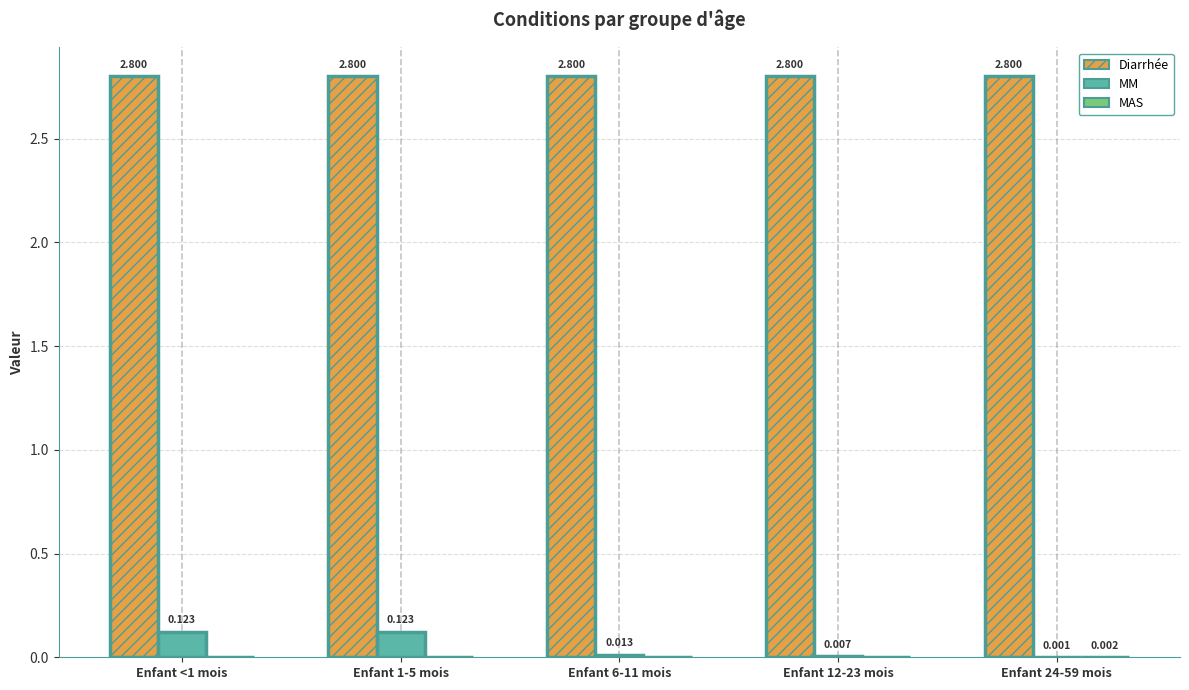

Is the value of MM at Enfant 24-59 mois greater than the value of Diarrhée at Enfant 6-11 mois?

No